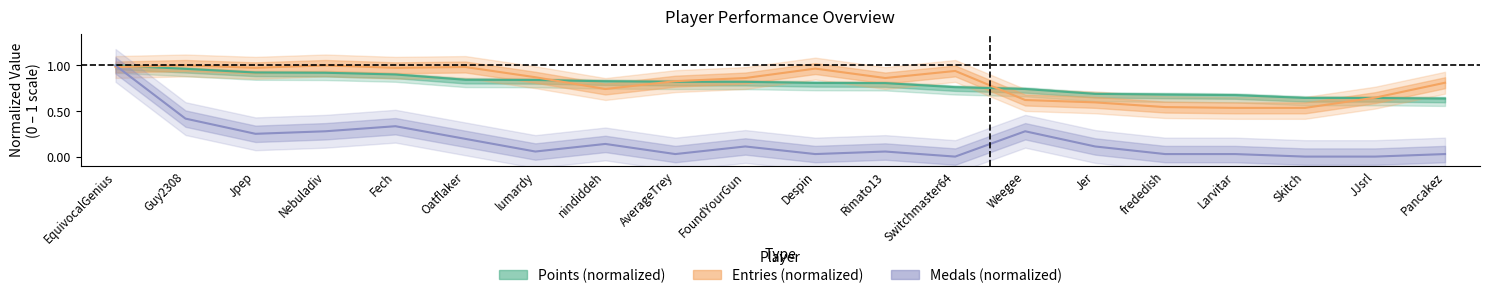

Reading right to left, transcribe all the data shown in this chart.

Points: Pancakez=0.6	JJsrl=0.6	Skitch=0.6	Larvitar=0.7	frededish=0.7	Jer=0.7	Weegee=0.7	Switchmaster64=0.8	Rimato13=0.8	Despin=0.8	FoundYourGun=0.8	AverageTrey=0.8	nindiddeh=0.8	lumardy=0.8	Oatflaker=0.8	Fech=0.9	Nebuladiv=0.9	Jpep=0.9	Guy2308=1.0	EquivocalGenius=1.0
Medals: Pancakez=0.0	JJsrl=0.0	Skitch=0.0	Larvitar=0.0	frededish=0.0	Jer=0.1	Weegee=0.3	Switchmaster64=0.0	Rimato13=0.1	Despin=0.0	FoundYourGun=0.1	AverageTrey=0.0	nindiddeh=0.1	lumardy=0.1	Oatflaker=0.2	Fech=0.3	Nebuladiv=0.3	Jpep=0.2	Guy2308=0.4	EquivocalGenius=1.0
Entries: Pancakez=0.8	JJsrl=0.6	Skitch=0.5	Larvitar=0.5	frededish=0.5	Jer=0.6	Weegee=0.6	Switchmaster64=0.9	Rimato13=0.9	Despin=1.0	FoundYourGun=0.9	AverageTrey=0.8	nindiddeh=0.7	lumardy=0.9	Oatflaker=1.0	Fech=1.0	Nebuladiv=1.0	Jpep=1.0	Guy2308=1.0	EquivocalGenius=1.0